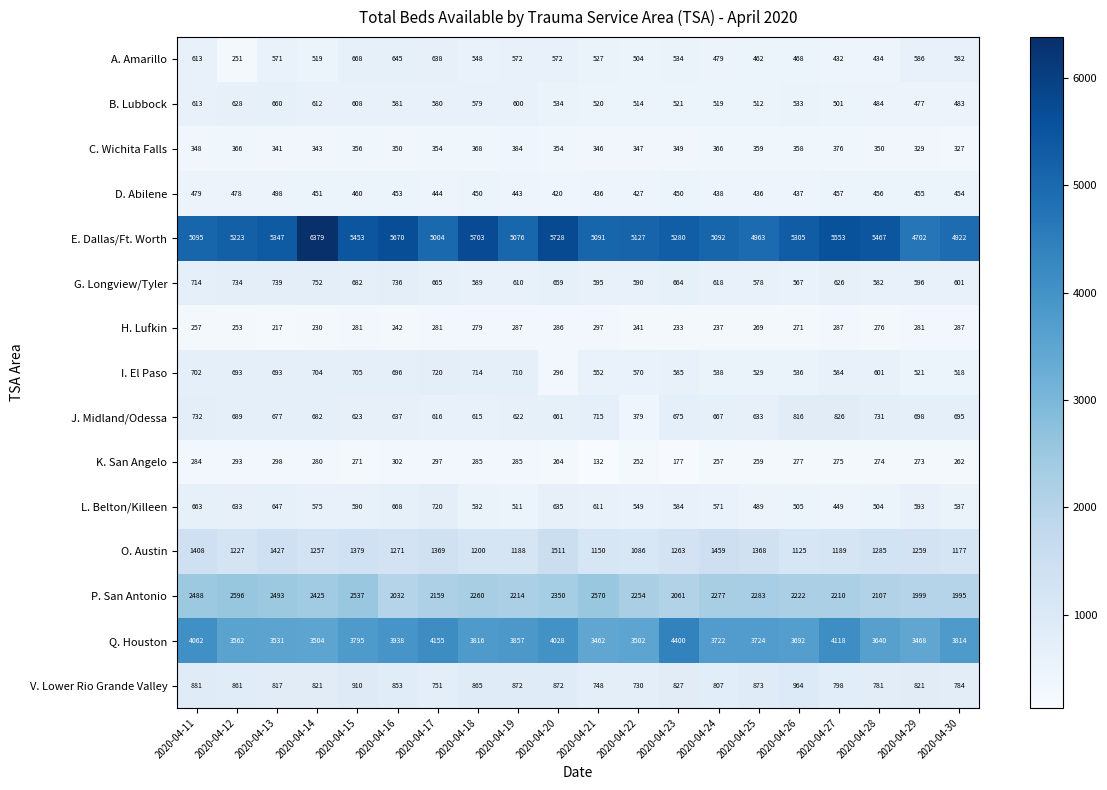

Is it true that O. Austin equals 2345 at 2020-04-17?

False